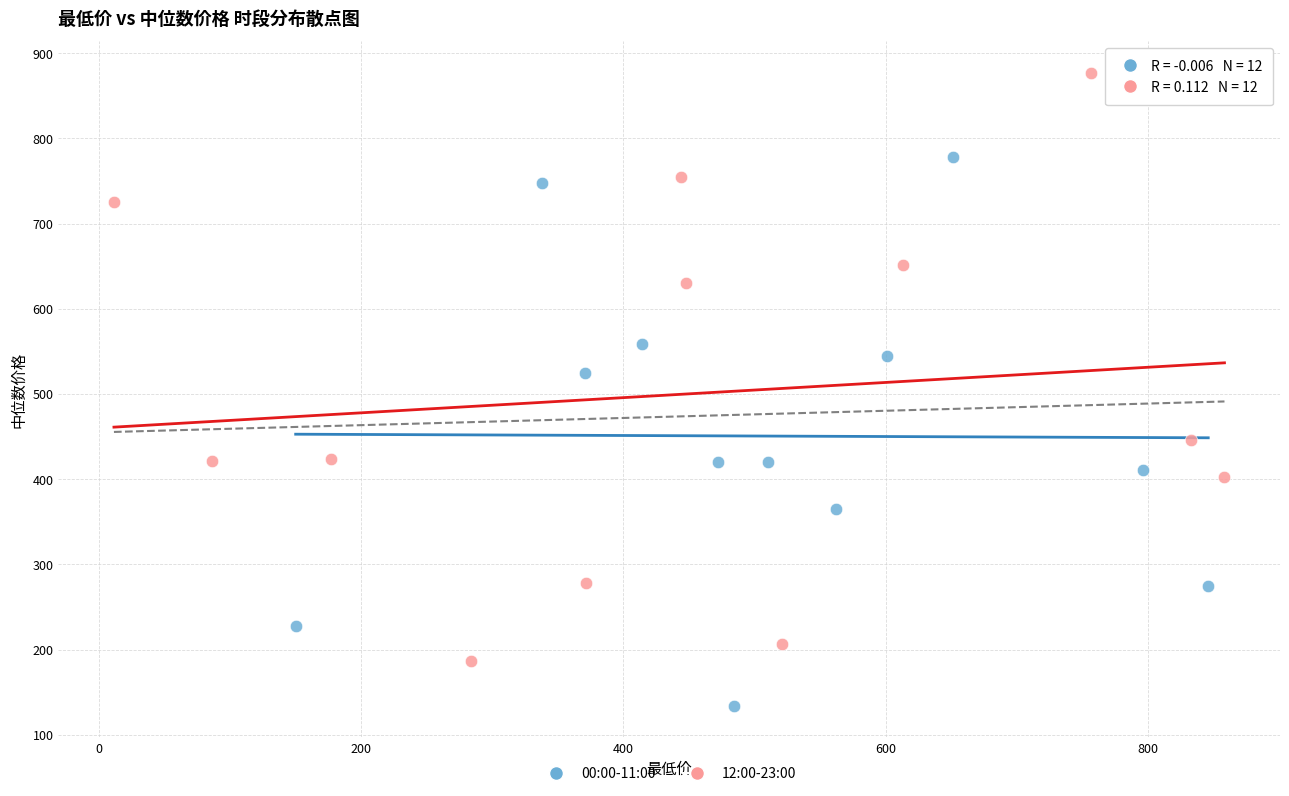

Which series has the largest Y range (max minus min)?

12:00-23:00